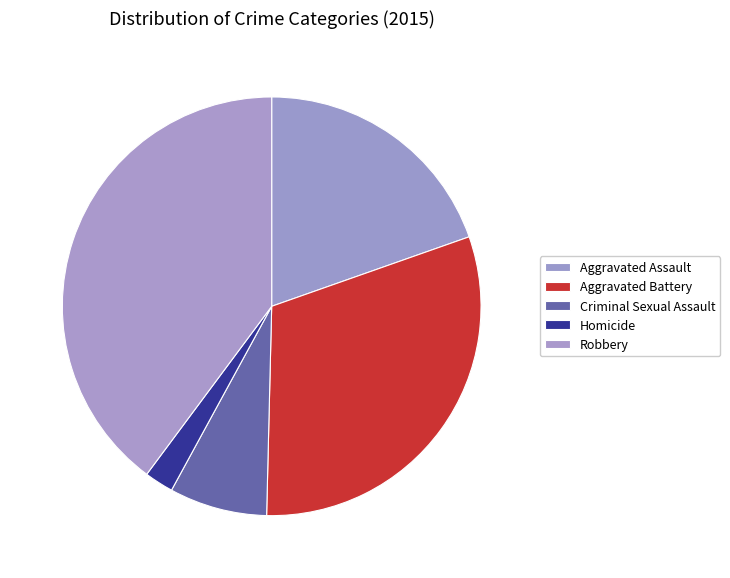

Which has a higher value, Robbery or Aggravated Battery?

Robbery